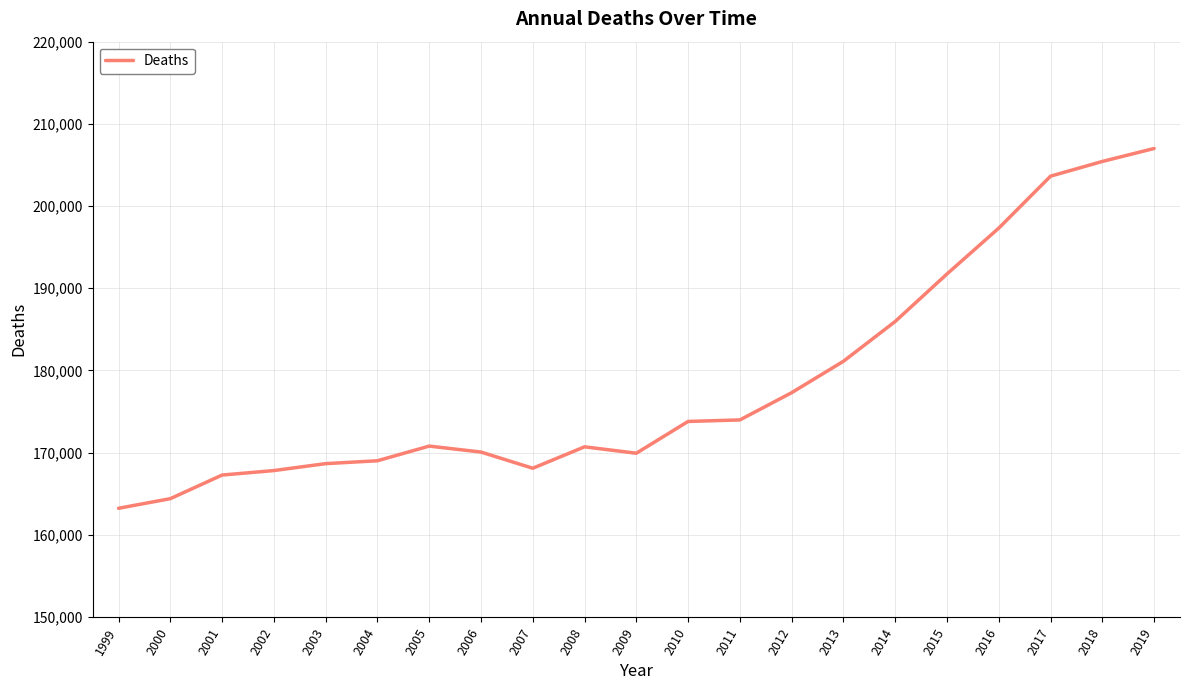

At which label is the value closest to 185113?

2014